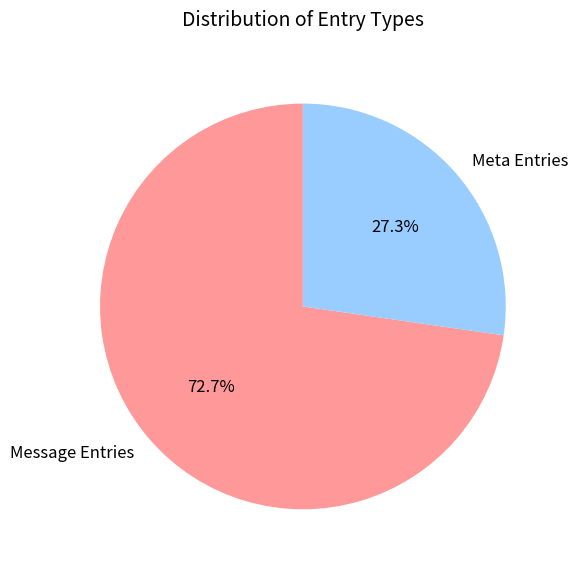

Combined, what portion of the pie is Message Entries and Meta Entries?

100.0%